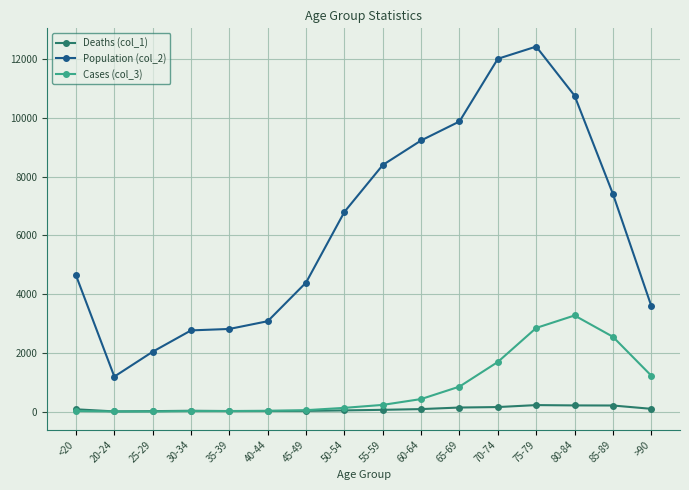

True or false: Population (col_2) and Cases (col_3) intersect in this chart.

False